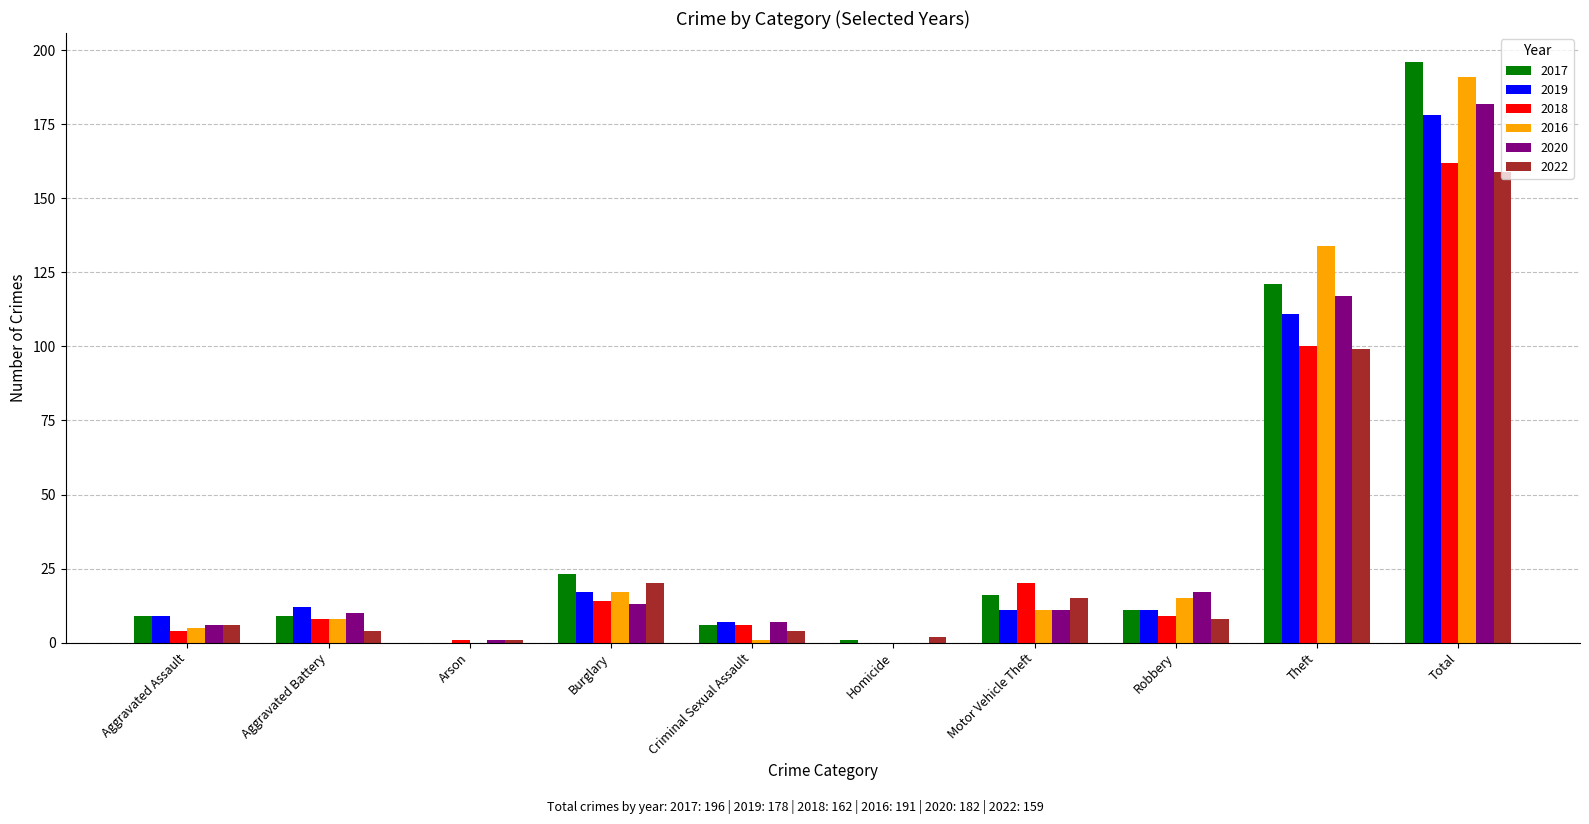

At which category is the sum across all series the highest?

Total